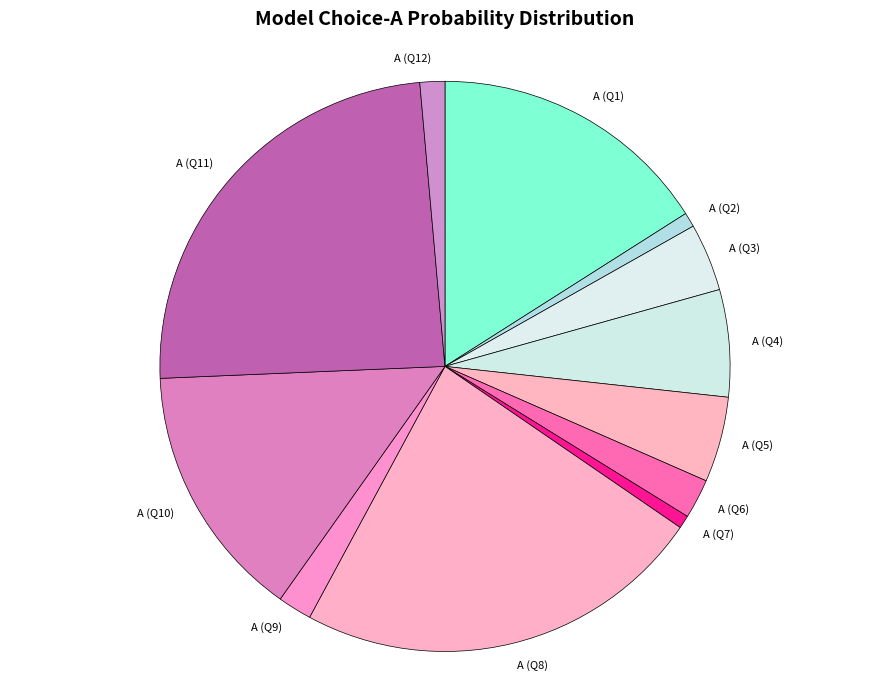

What is the largest slice in the pie chart?

A (Q11)